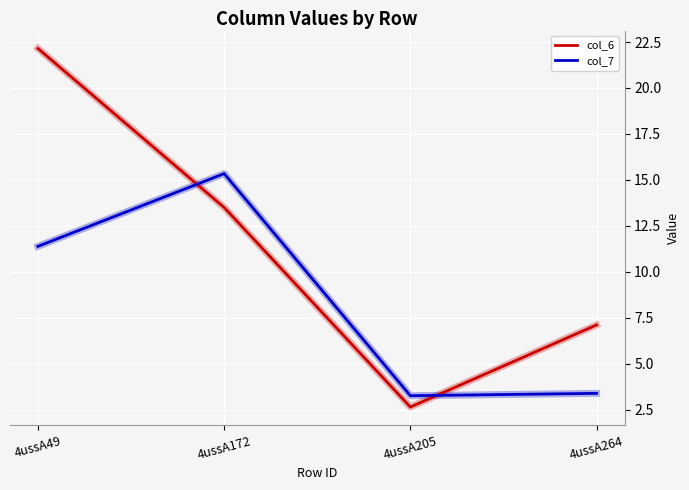

What is the greatest value displayed?

22.1